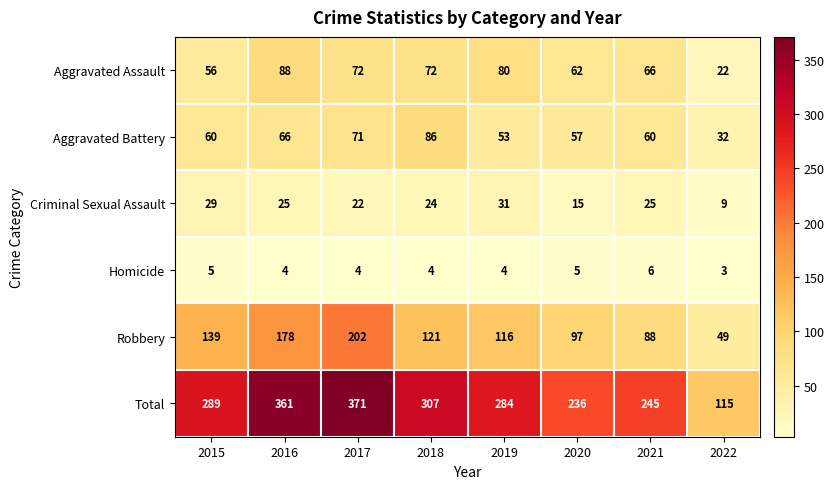

What is the sum of the Aggravated Battery values at 2015 and 2022?

92